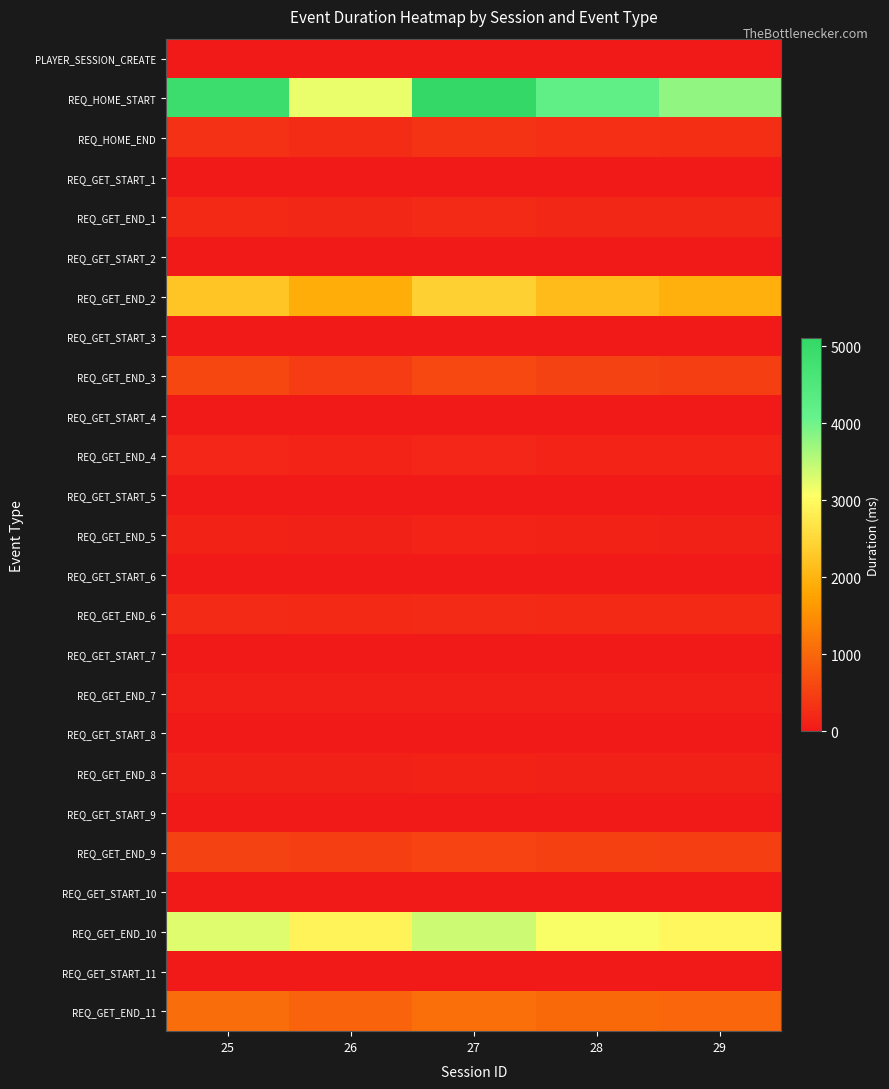

Which has a higher value, 26 or 27?

26